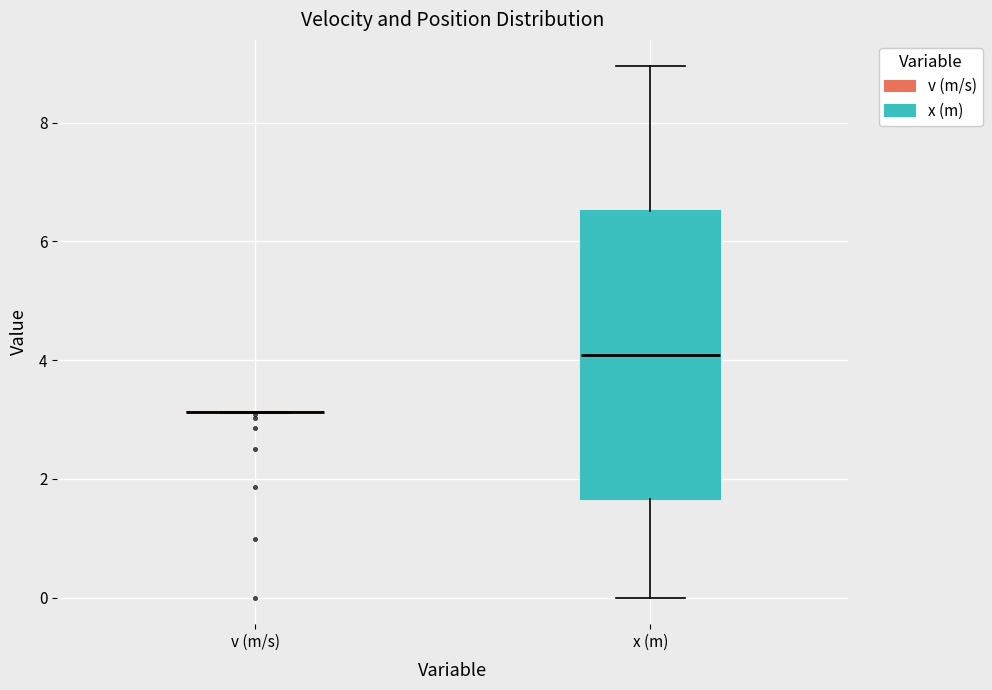

Reading left to right, read every box against the y-axis: the position of its median line, the range the box covers, and the ends of its whiskers. The values are not printed on the chart, so give them approximately, as read against the axis.

v (m/s): box collapsed to a line at 3.2, whiskers 3.2 to 3.2
x (m): median 4.0, box 1.6 to 6.6, whiskers 0.0 to 9.0